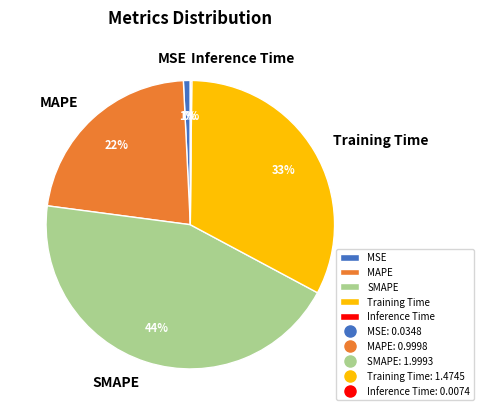

Which category has the biggest portion of the pie?

SMAPE